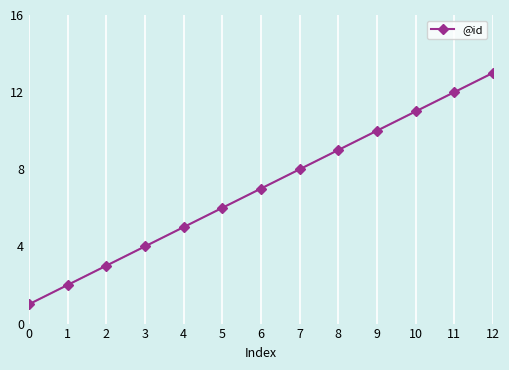

What is the difference between the second highest and second lowest values?

10